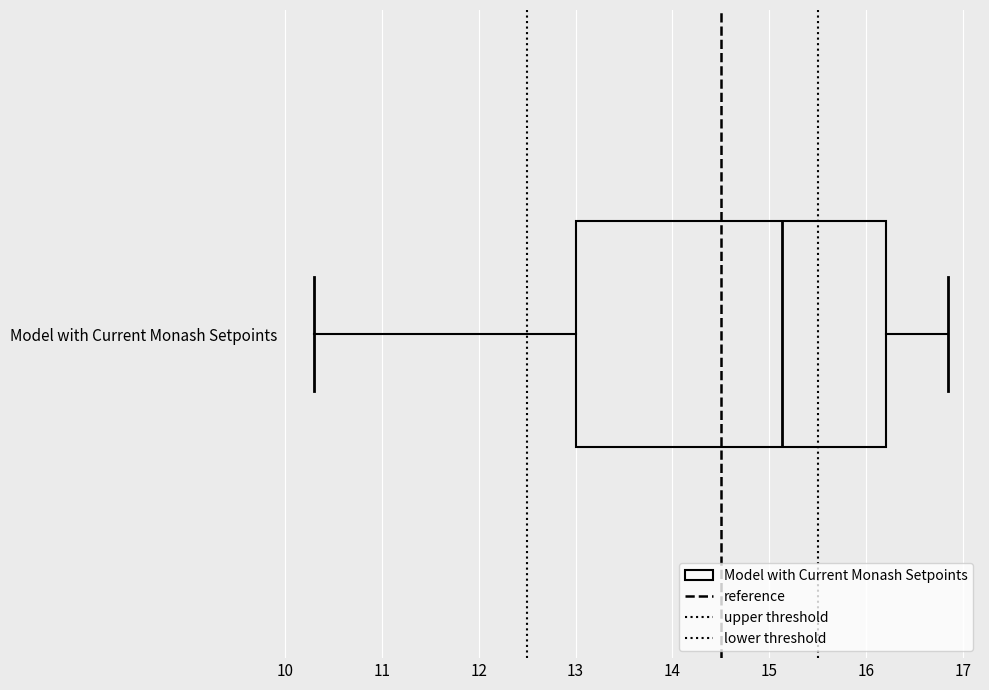

Read this box plot against the x-axis: the position of the median line, the range covered by the box, and the ends of both whiskers. The values are not printed on the chart, so give them approximately, as read against the axis.

median 15.1, box 13.0 to 16.2, whiskers 10.3 to 16.8